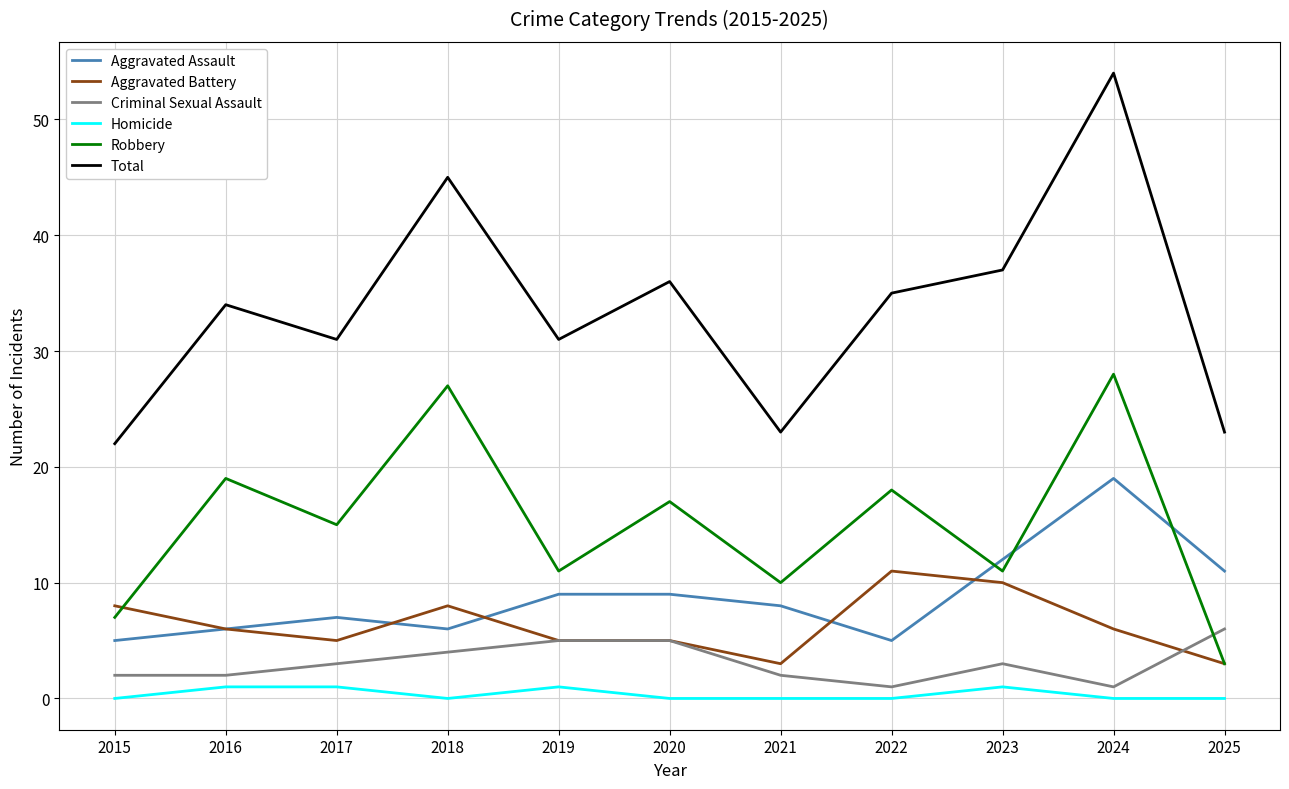

True or false: Total and Robbery cross at least once.

False